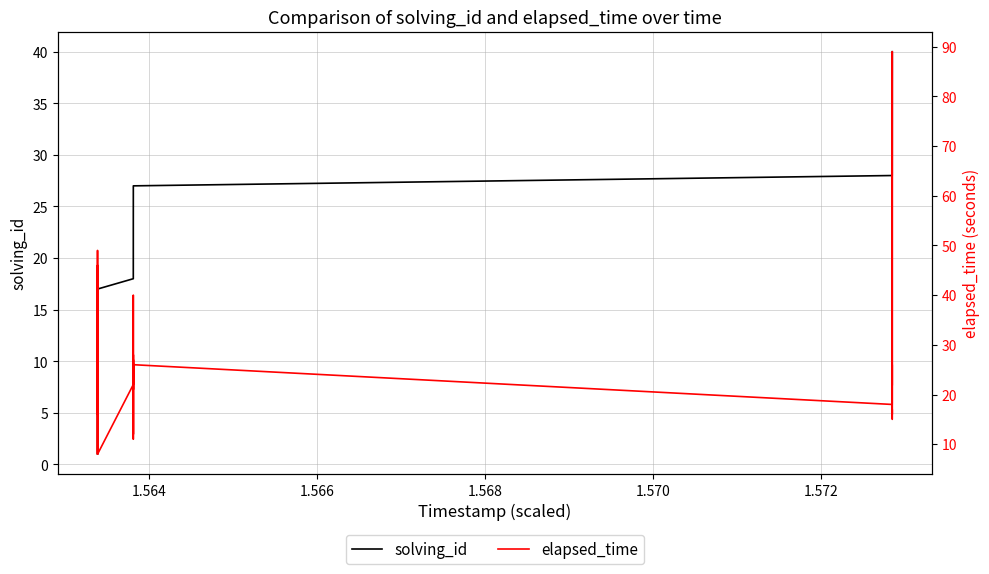

What are all the series names shown in the legend?

solving_id, elapsed_time